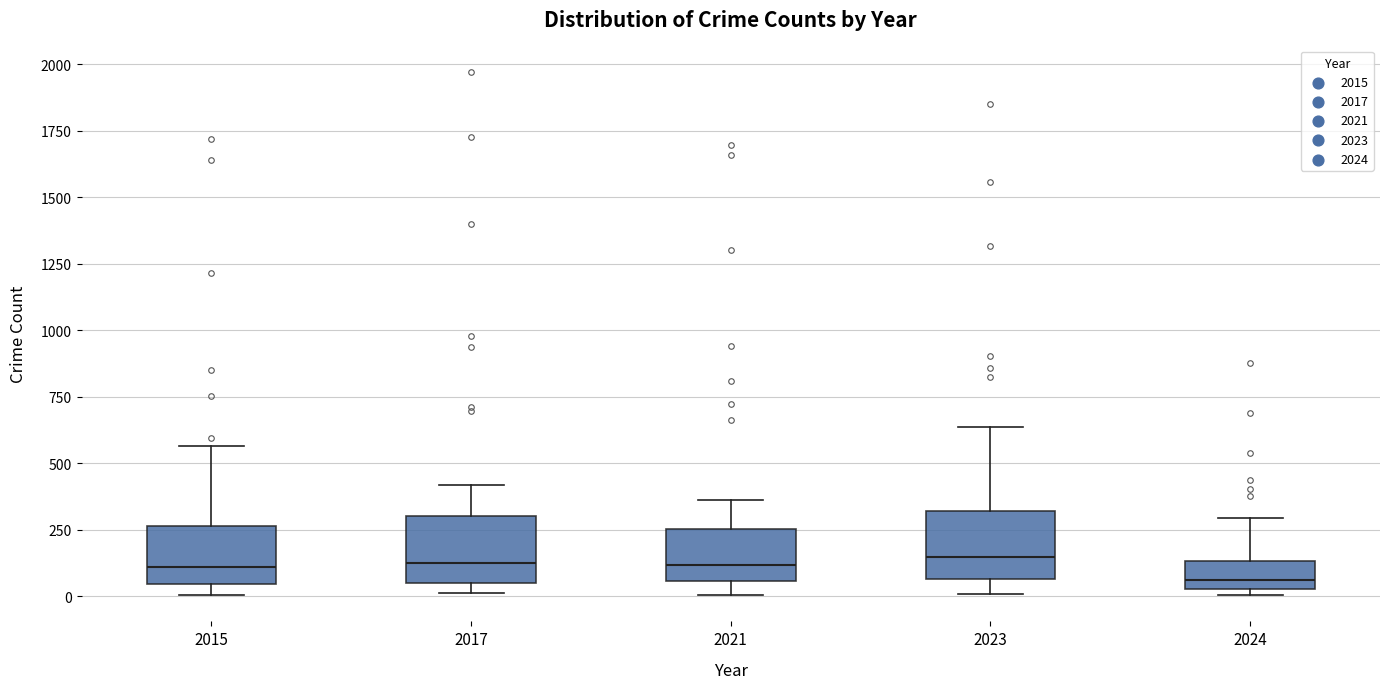

Reading left to right, transcribe this box plot: for each box, give where its median line is, the range the box spans, and where its two whiskers end, as read against the y-axis. The values are not printed on the chart, so give them approximately, as read against the axis.

2015: median 100, box 50 to 250, whiskers 0 to 550
2017: median 100, box 50 to 300, whiskers 0 to 400
2021: median 100, box 50 to 250, whiskers 0 to 350
2023: median 150, box 50 to 300, whiskers 0 to 650
2024: median 50 (just above the box's lower edge), box 50 to 150, whiskers 0 to 300